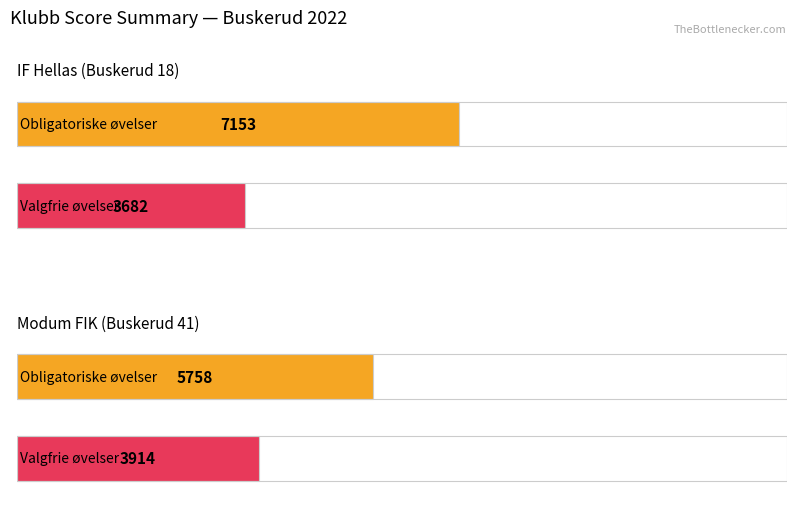

What is the difference between the maximum and minimum values in the Valgfrie series?

232